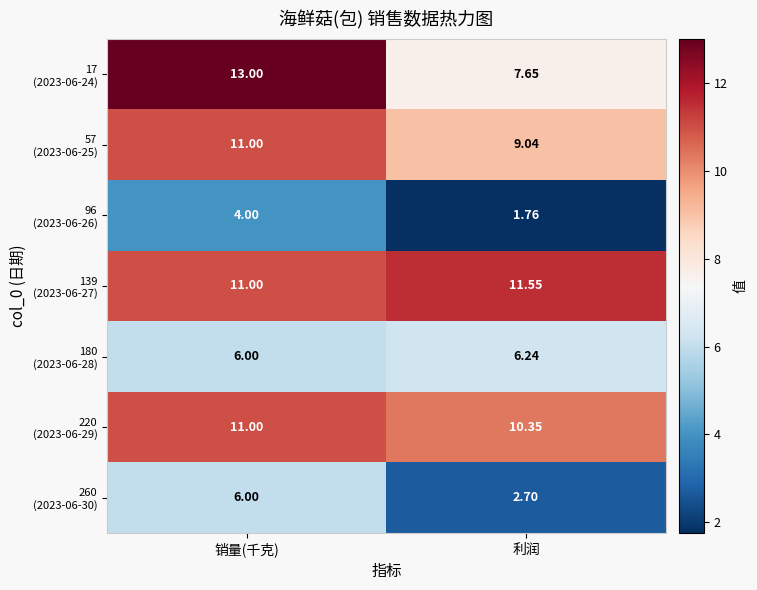

Which label corresponds to the largest value in the chart?

销量(千克)